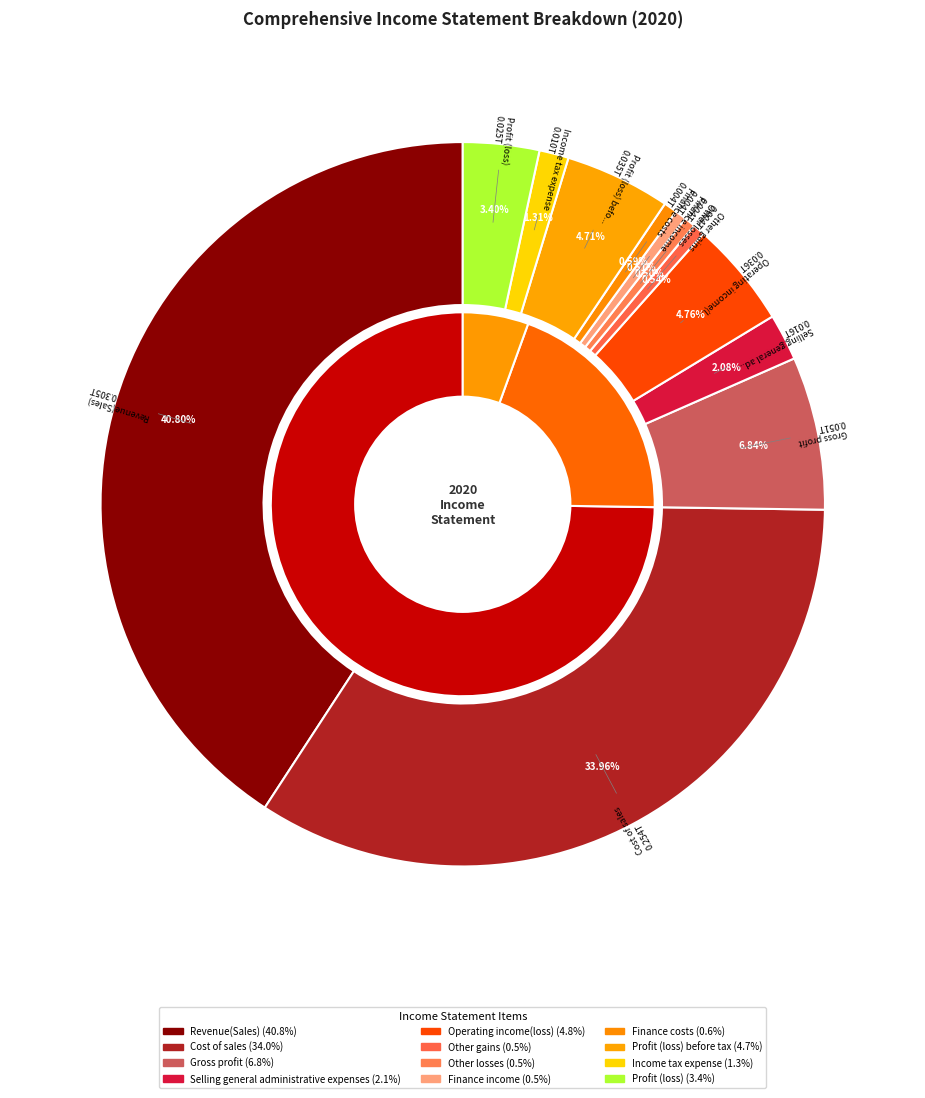

True or false: Finance income accounts for 1% of the total.

True